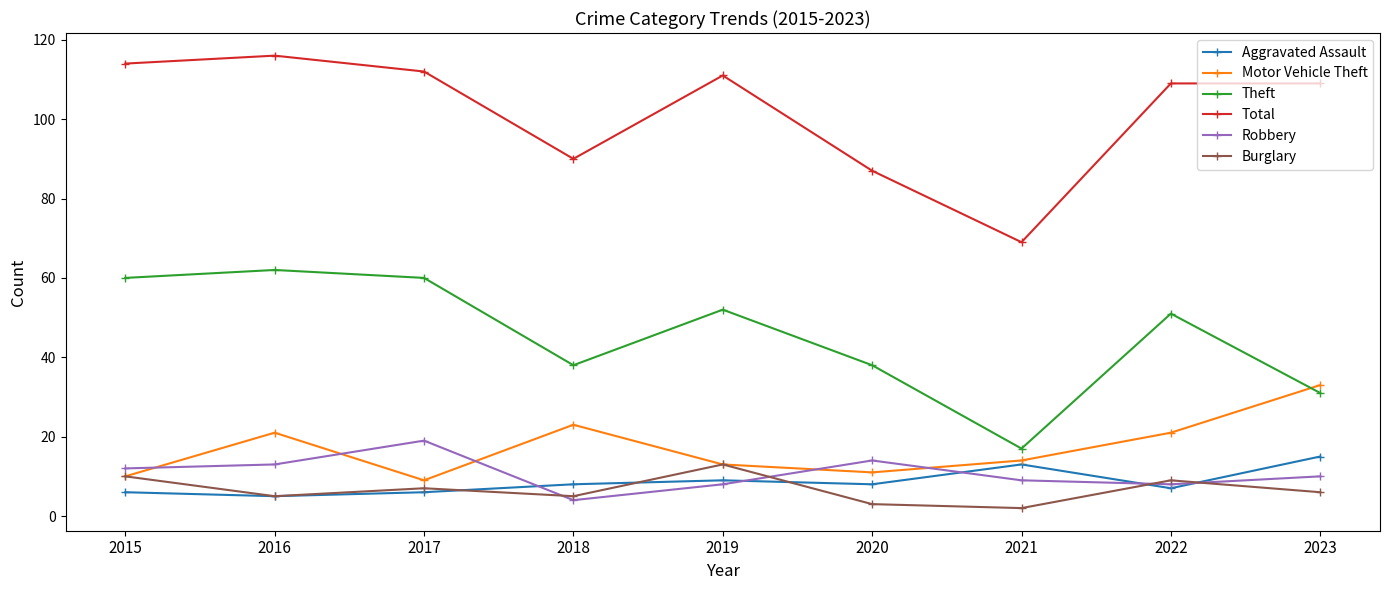

What are all the series names shown in the legend?

Aggravated Assault, Motor Vehicle Theft, Theft, Total, Robbery, Burglary